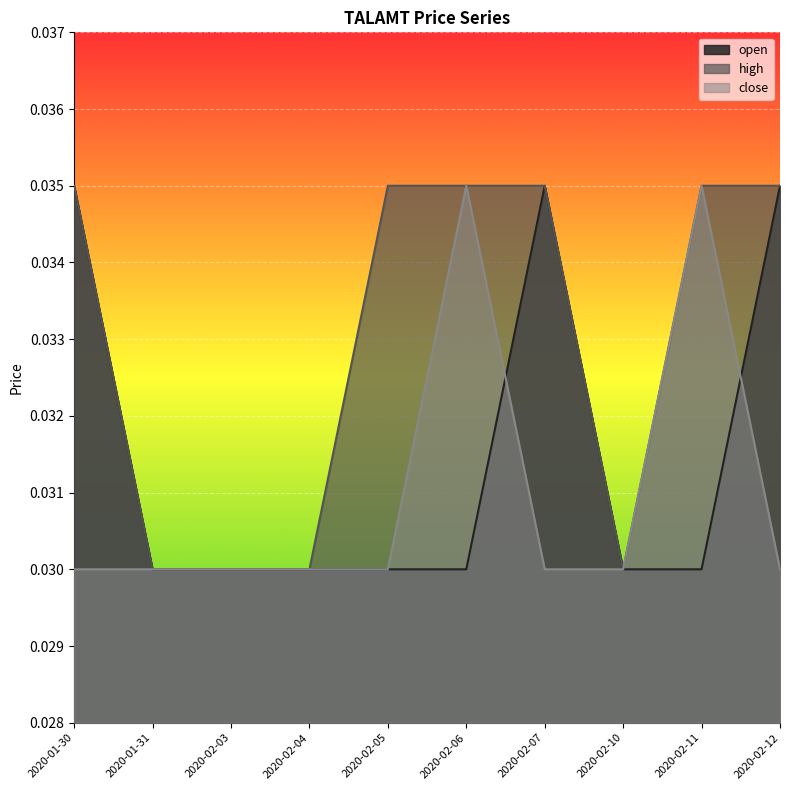

The close series shows 0.0 at 2020-01-30. True or false?

False